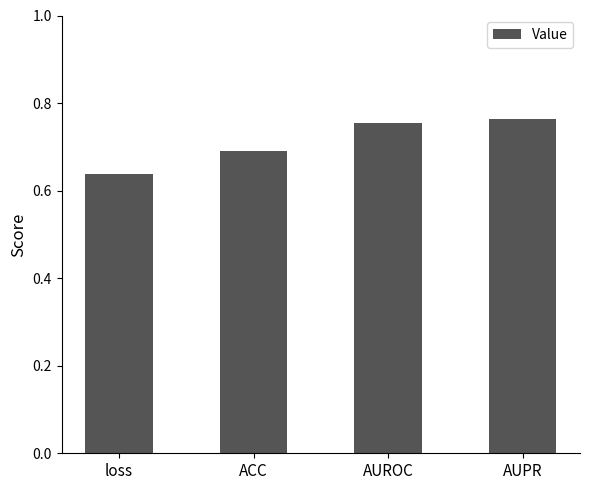

Are the bars horizontal?

No